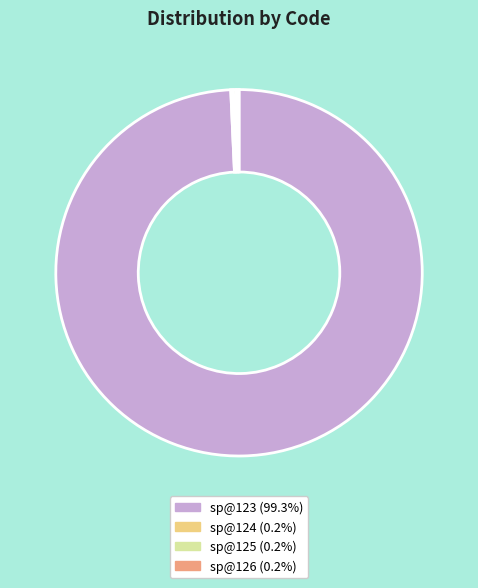

Which slice represents more than half of the pie?

sp@123